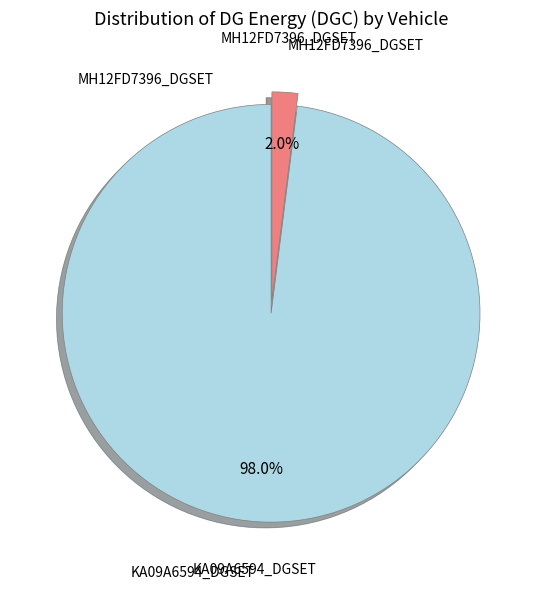

To the nearest percent, what is the average slice percentage?

50%